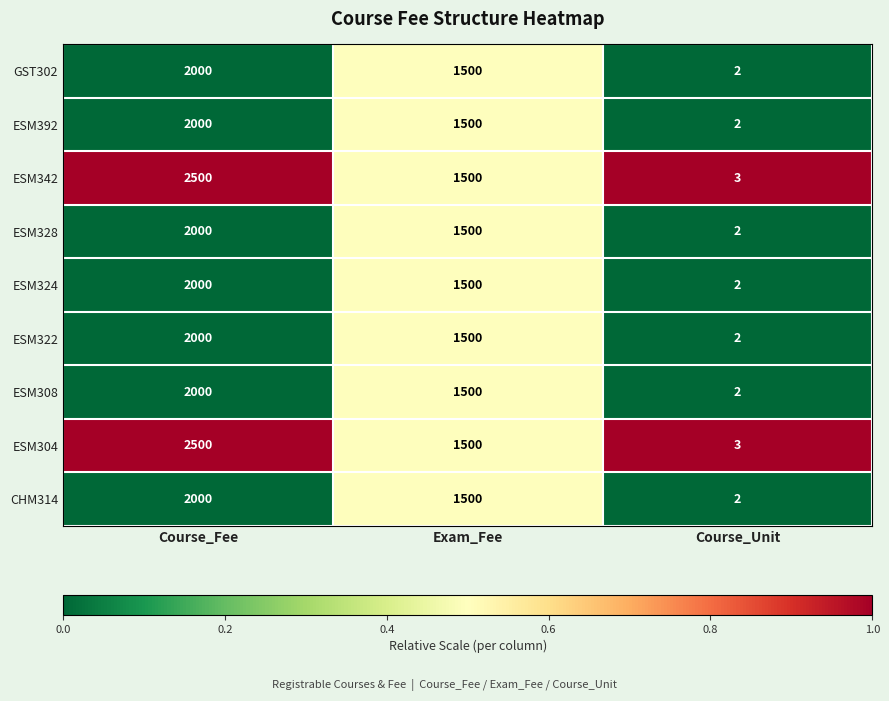

The value of ESM308 at Exam_Fee is 766. True or false?

False